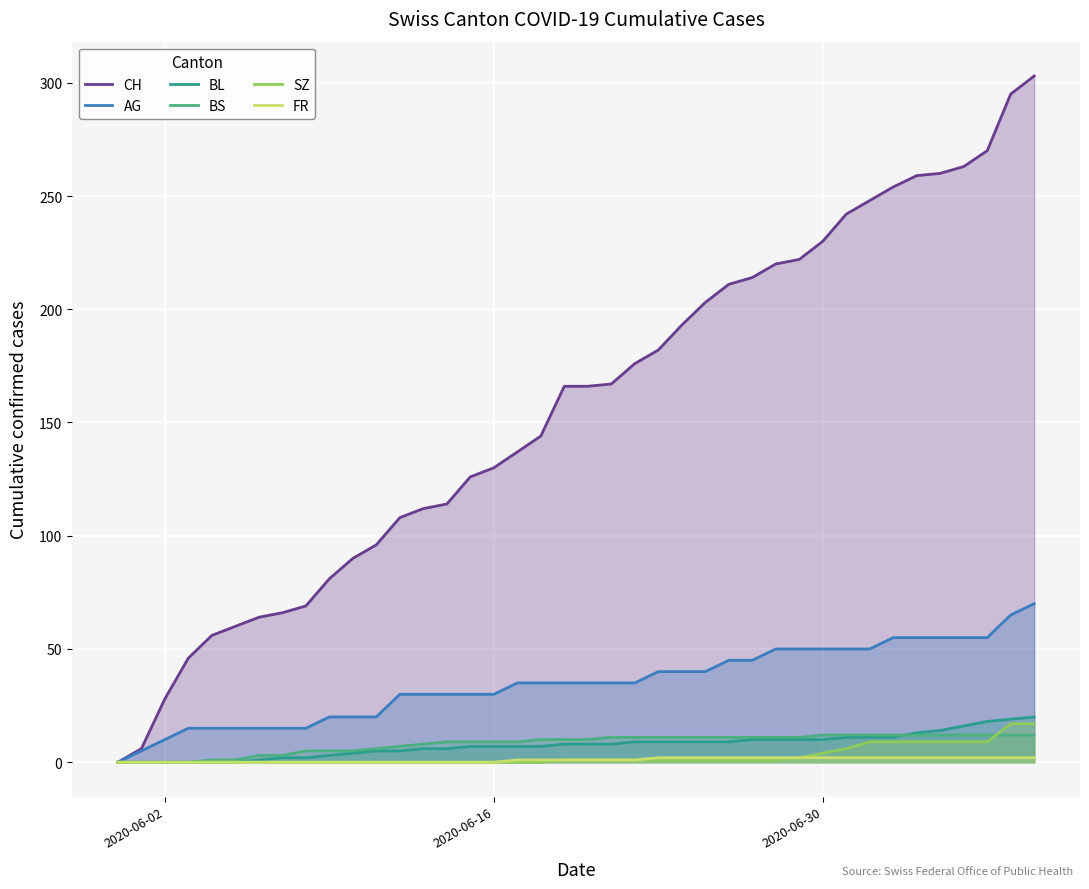

What is the maximum value shown in the chart?

303